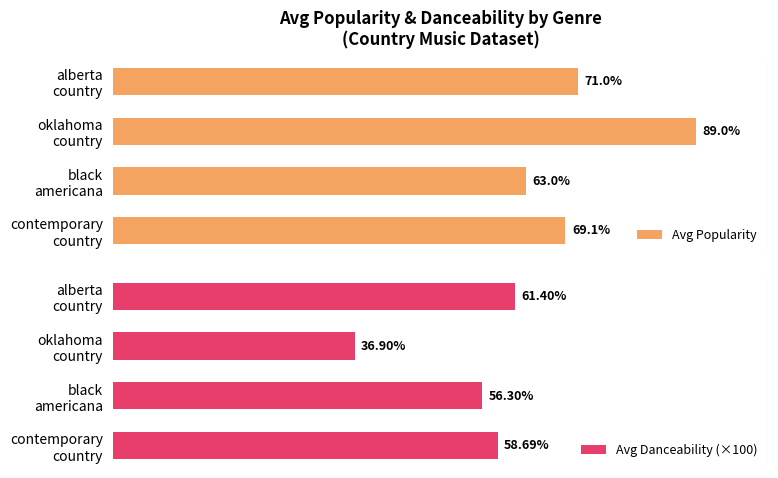

How many groups of bars are there?

4